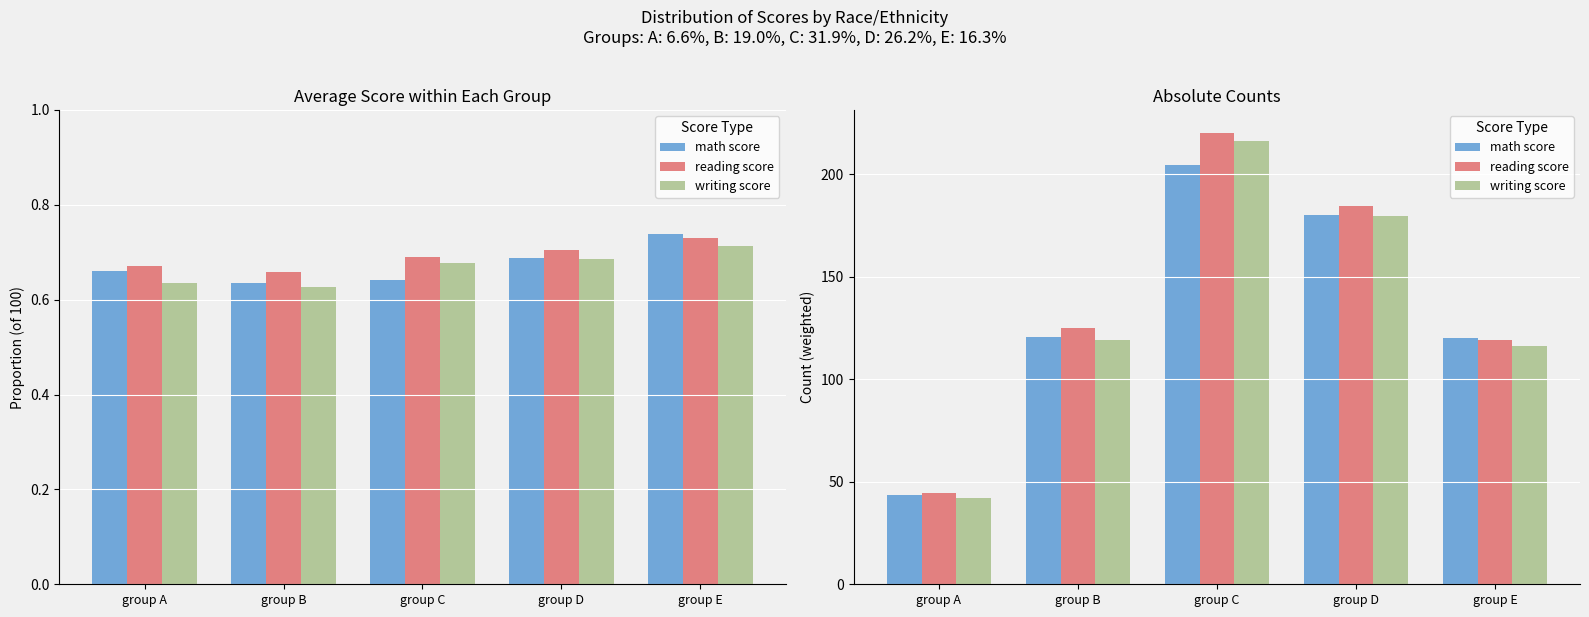

What is the average value of the writing score series?

134.6